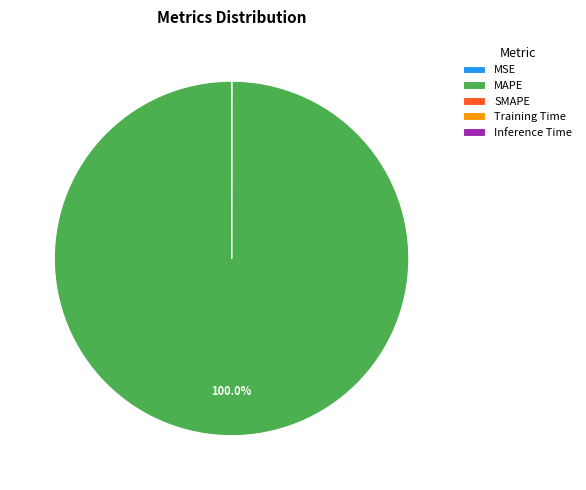

Is there any slice that represents more than half of the pie?

Yes